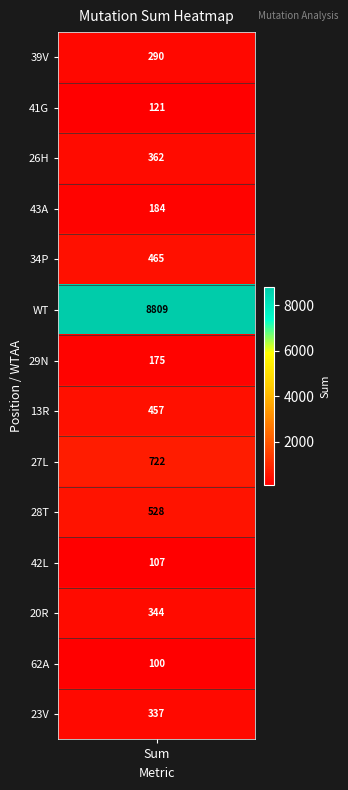

Where is the data nearest to the value 4454?

8